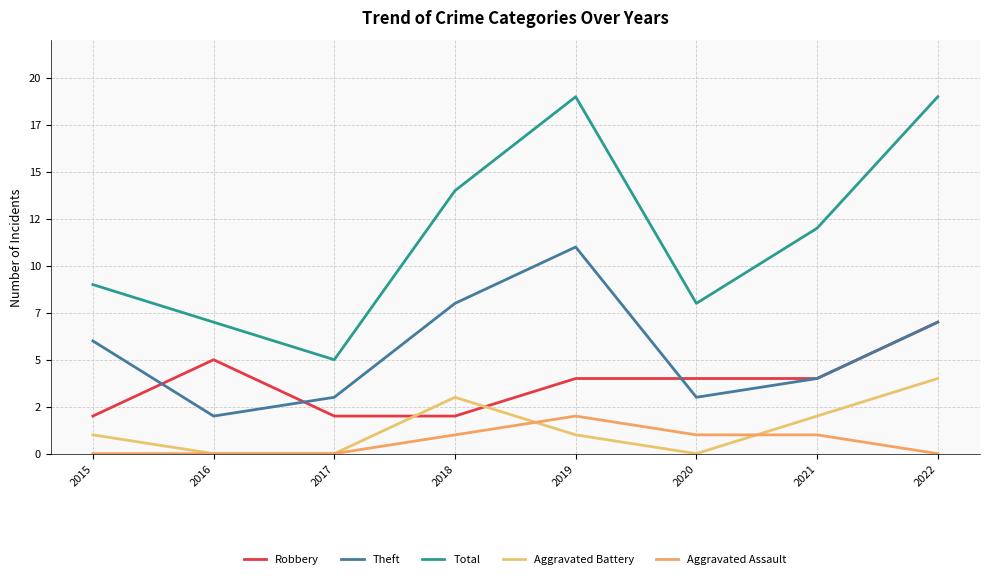

True or false: Robbery and Aggravated Assault intersect in this chart.

False